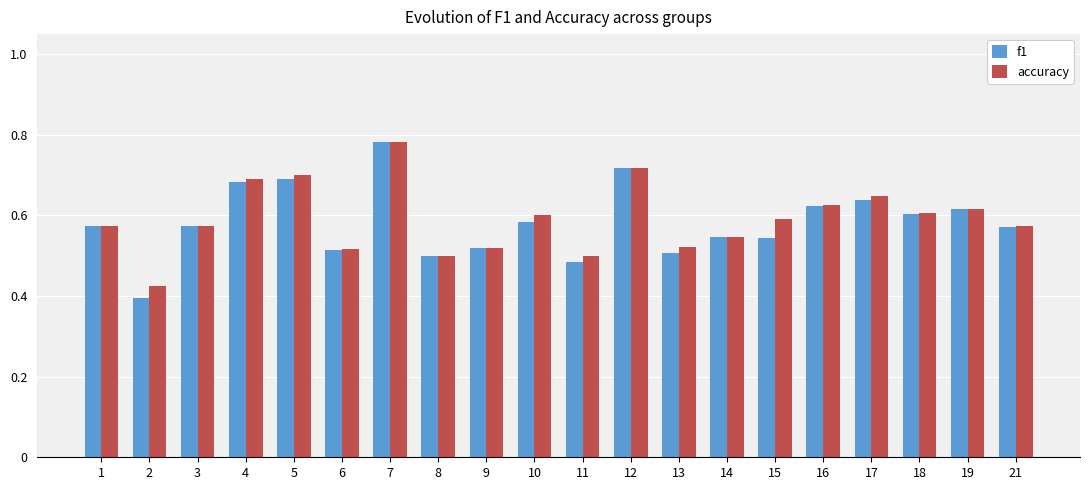

Is it true that f1 equals 0.5 at 8?

True